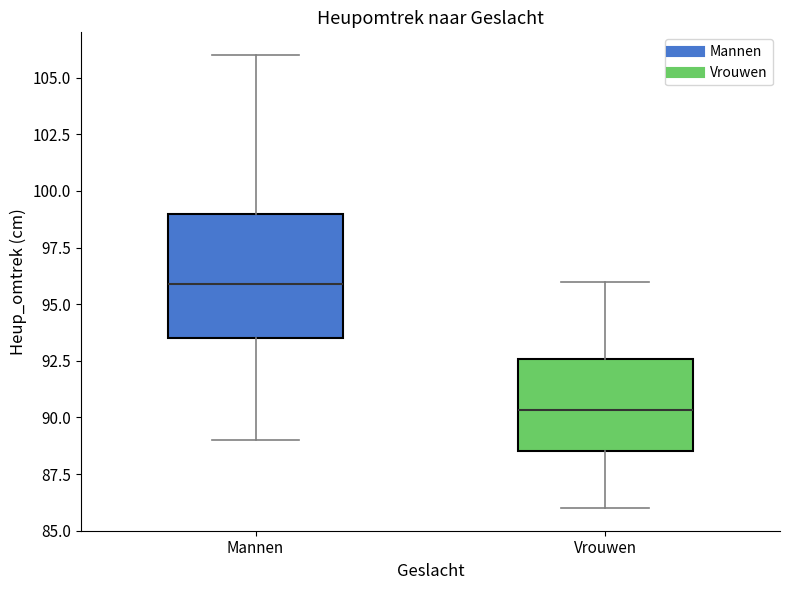

Reading left to right, transcribe this box plot: for each box, give where its median line is, the range the box spans, and where its two whiskers end, as read against the y-axis. The values are not printed on the chart, so give them approximately, as read against the axis.

Mannen: median 96.0, box 93.5 to 99.0, whiskers 89.0 to 106.0
Vrouwen: median 90.5, box 88.5 to 92.5, whiskers 86.0 to 96.0